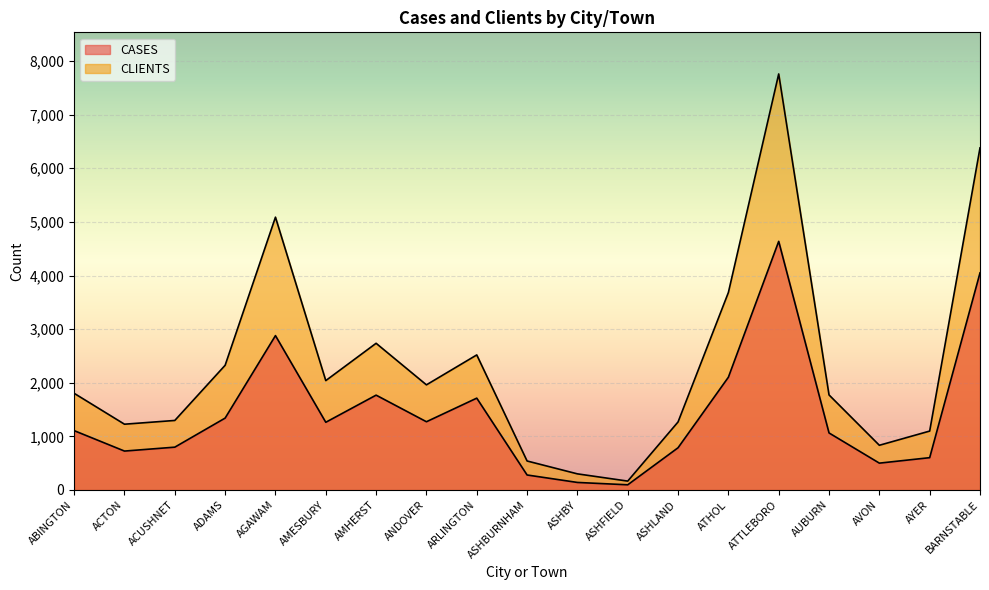

The CLIENTS series shows 834 at AVON. True or false?

True